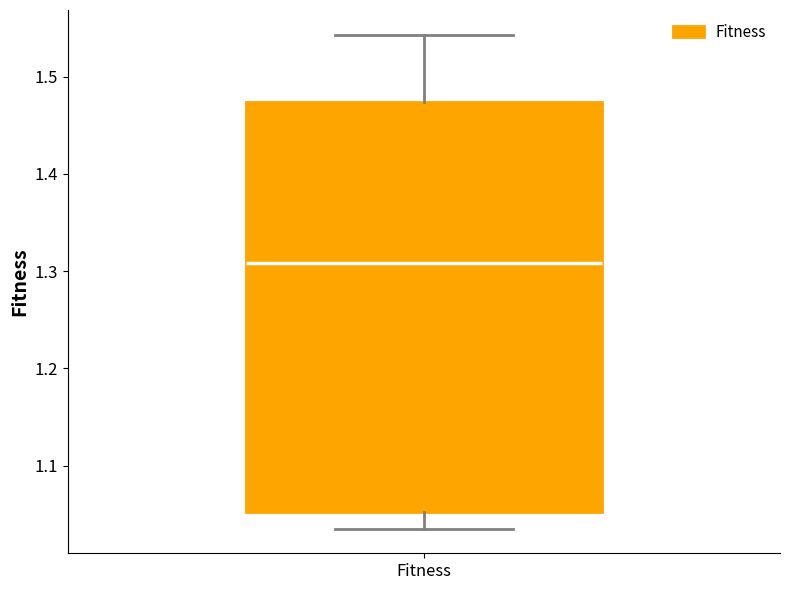

Read this box plot against the y-axis: the position of the median line, the range covered by the box, and the ends of both whiskers. The values are not printed on the chart, so give them approximately, as read against the axis.

median 1.31, box 1.05 to 1.47, whiskers 1.04 to 1.54